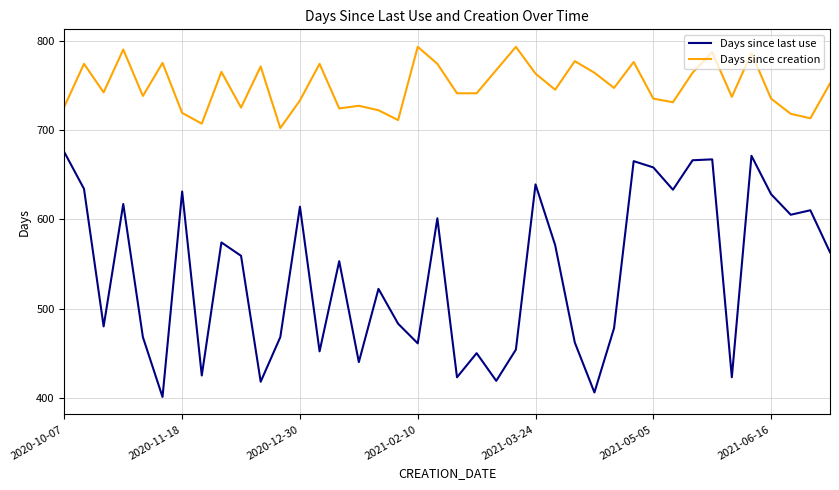

Which series has the widest spread of values?

Days since last use